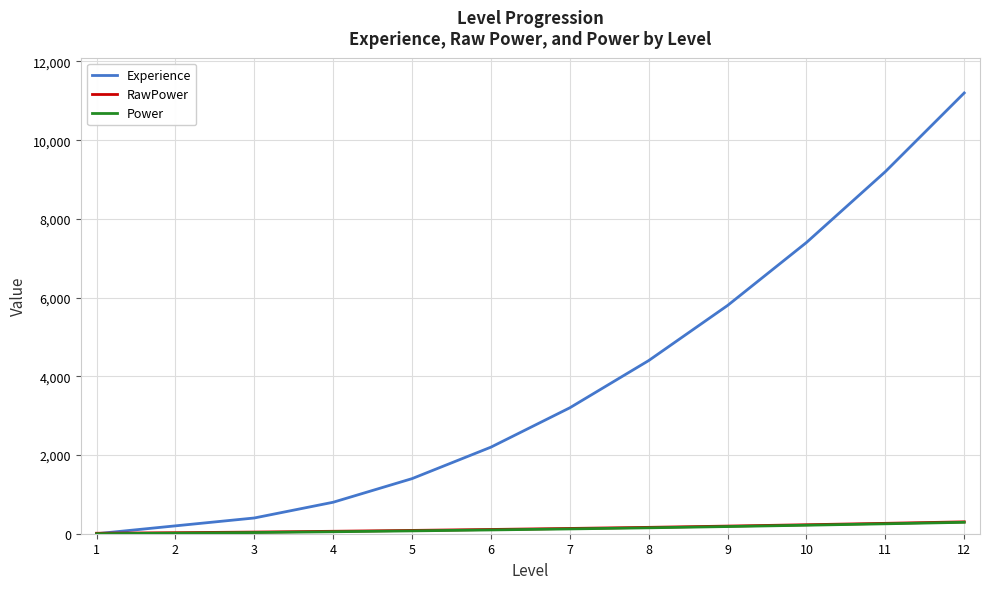

Between 2 and 5, which series saw the biggest shift?

Experience